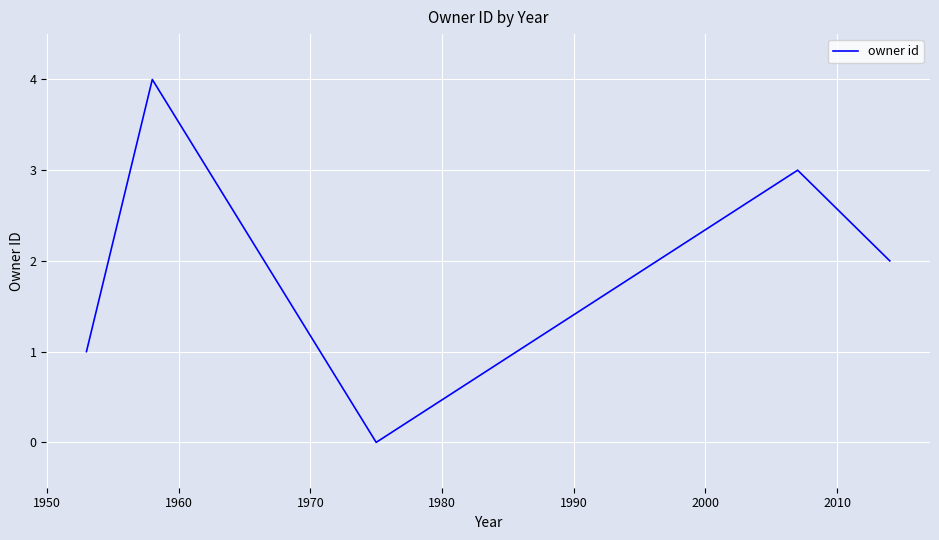

How many interior local valleys (lower than both neighbors) does the data have?

1